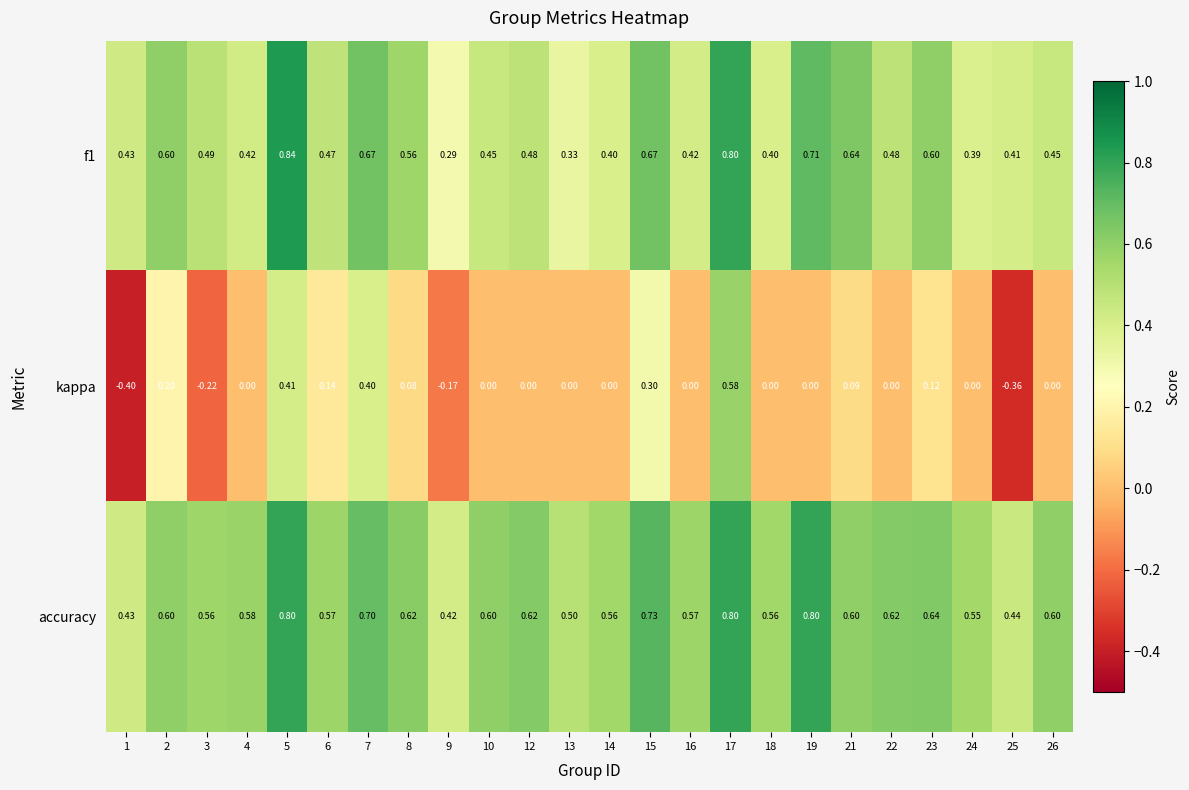

Count the number of data series in this chart.

3